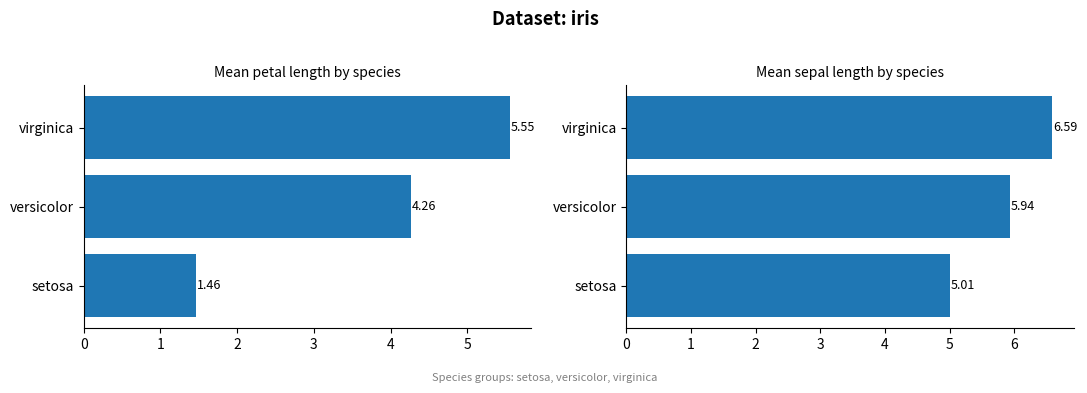

Is it true that petal length (cm) equals 4.3 at versicolor?

True